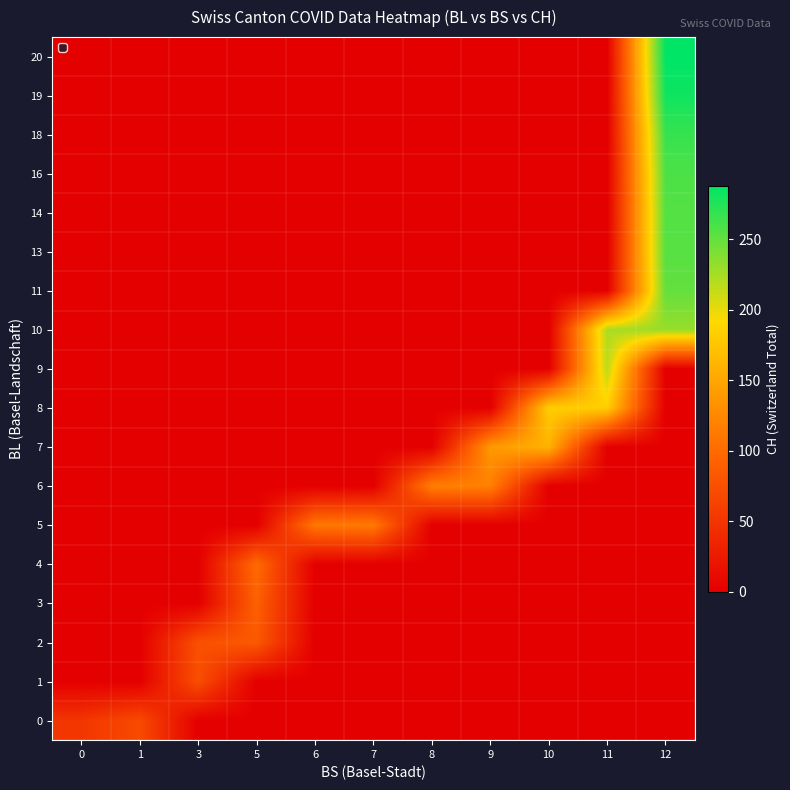

Which series has the largest total across all categories?

10